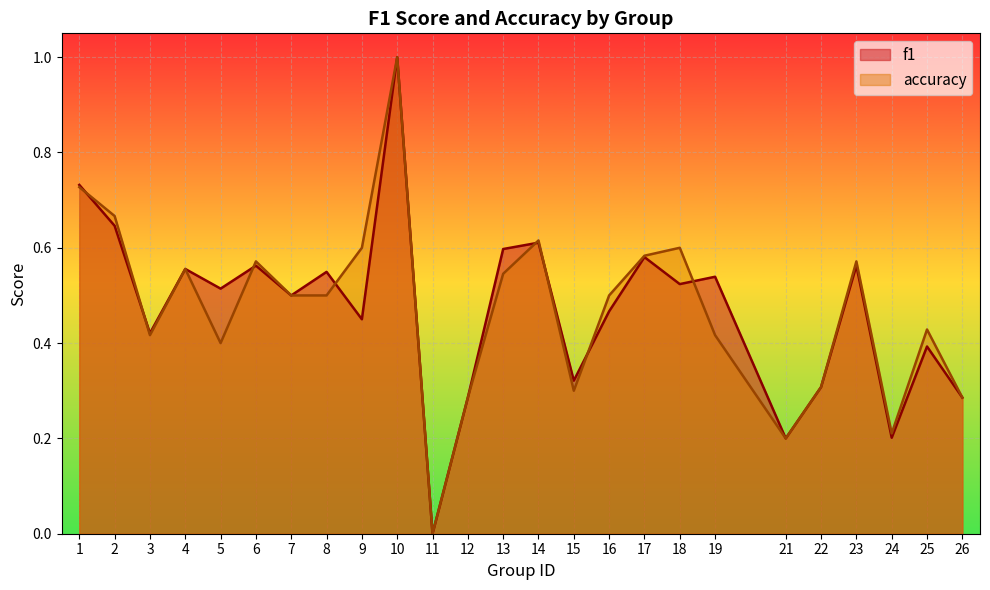

The value of f1 at 10 is 1.0. True or false?

True